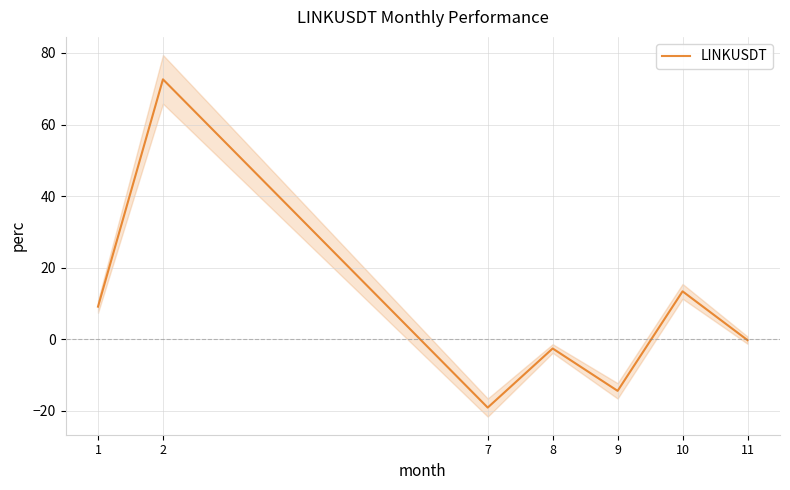

What is the smallest value displayed?

-19.1